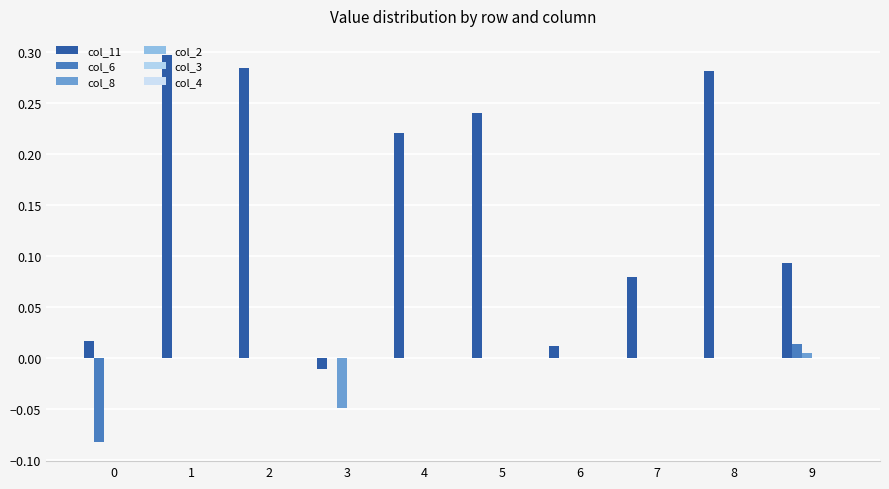

How many col_6 values are between 0 and 1?

9